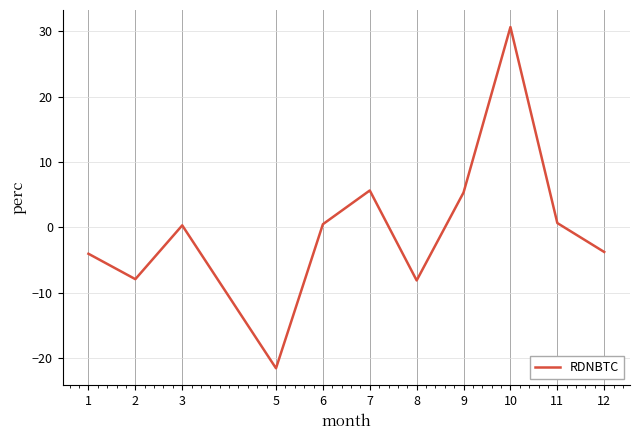

What is the change in value from 8 to 12?

+4.4